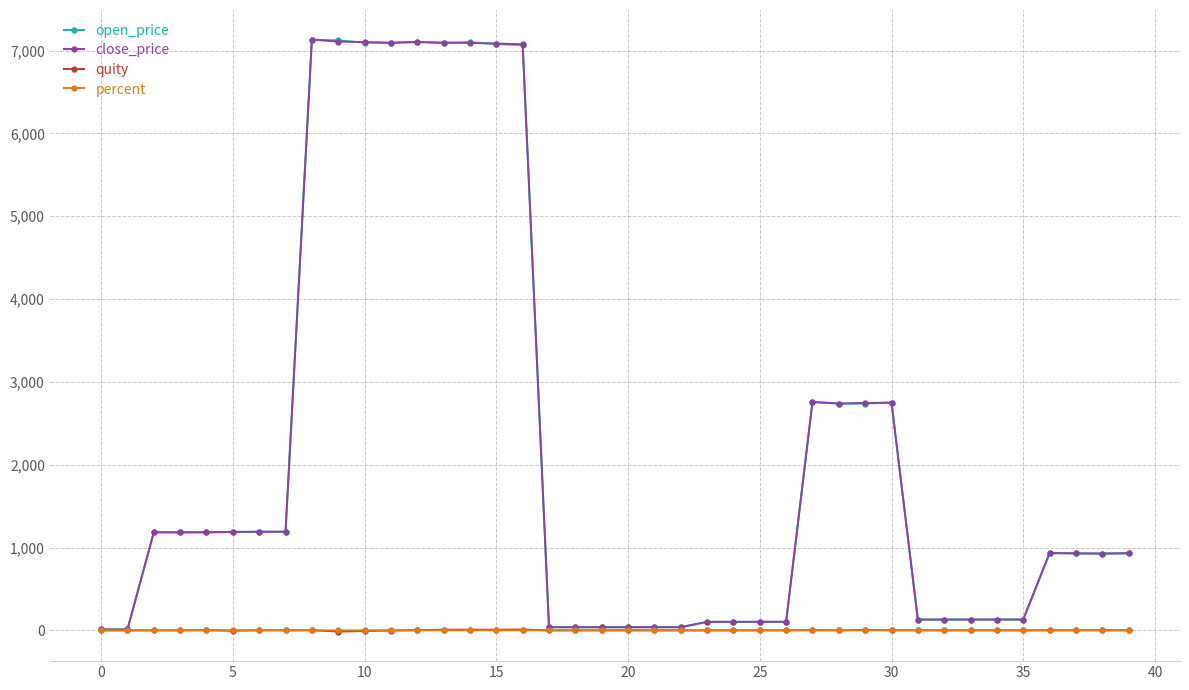

What are all the series names shown in the legend?

open_price, close_price, quity, percent